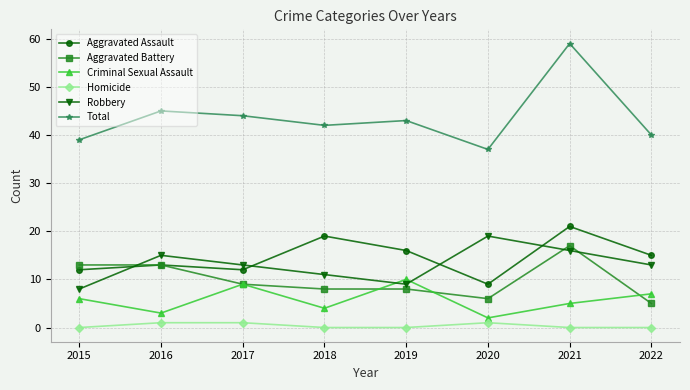

What is the sum of the Aggravated Battery values at 2017 and 2022?

14